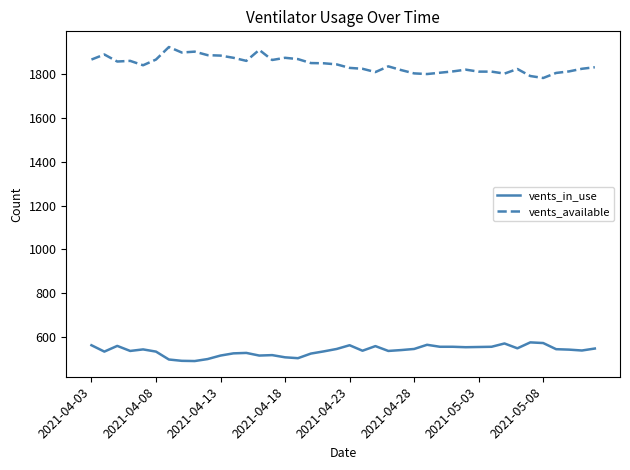

List the series in order of their overall mean, lowest first.

vents_in_use, vents_available